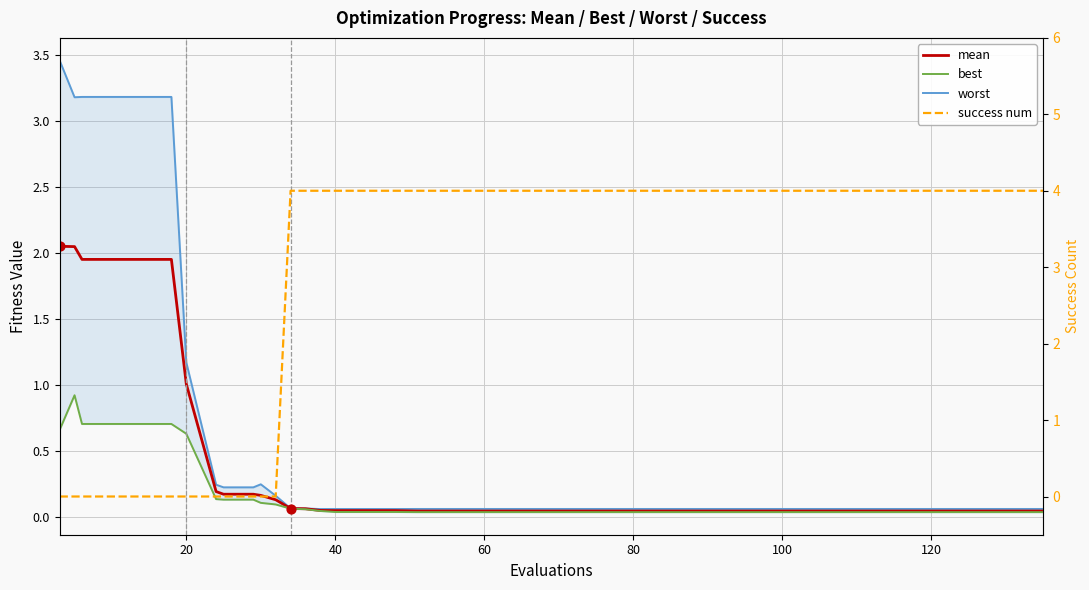

Which series has the widest spread of Y values?

success num